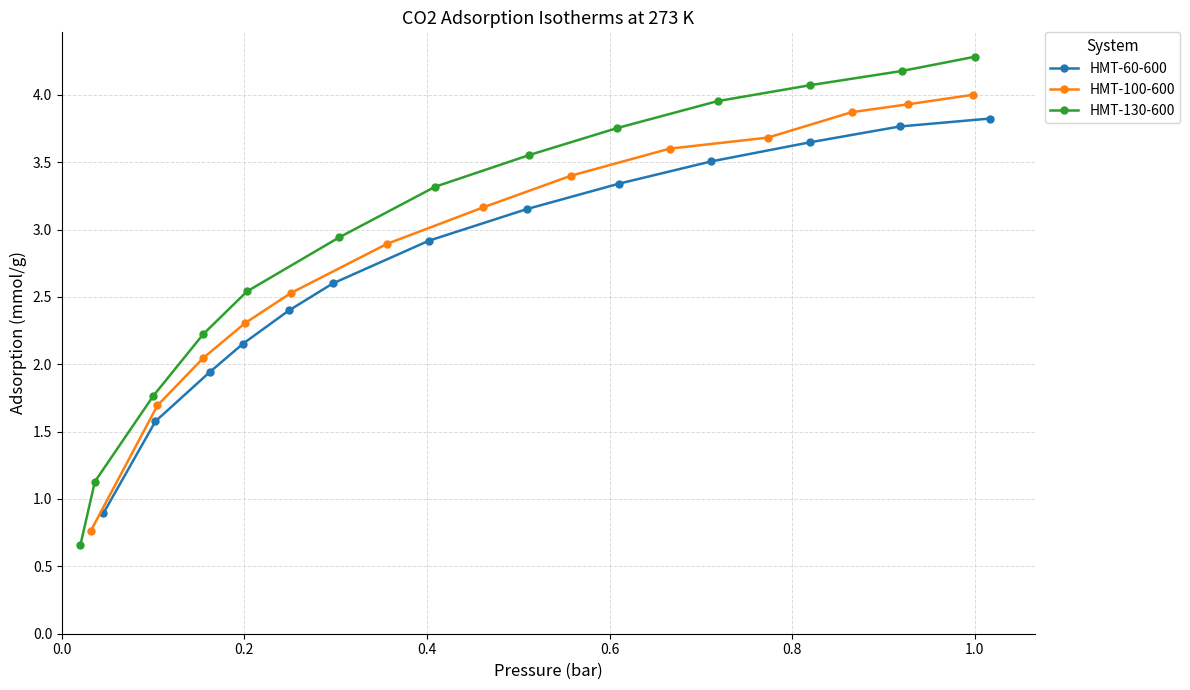

True or false: HMT-60-600 has more than 1 interior local peaks.

False